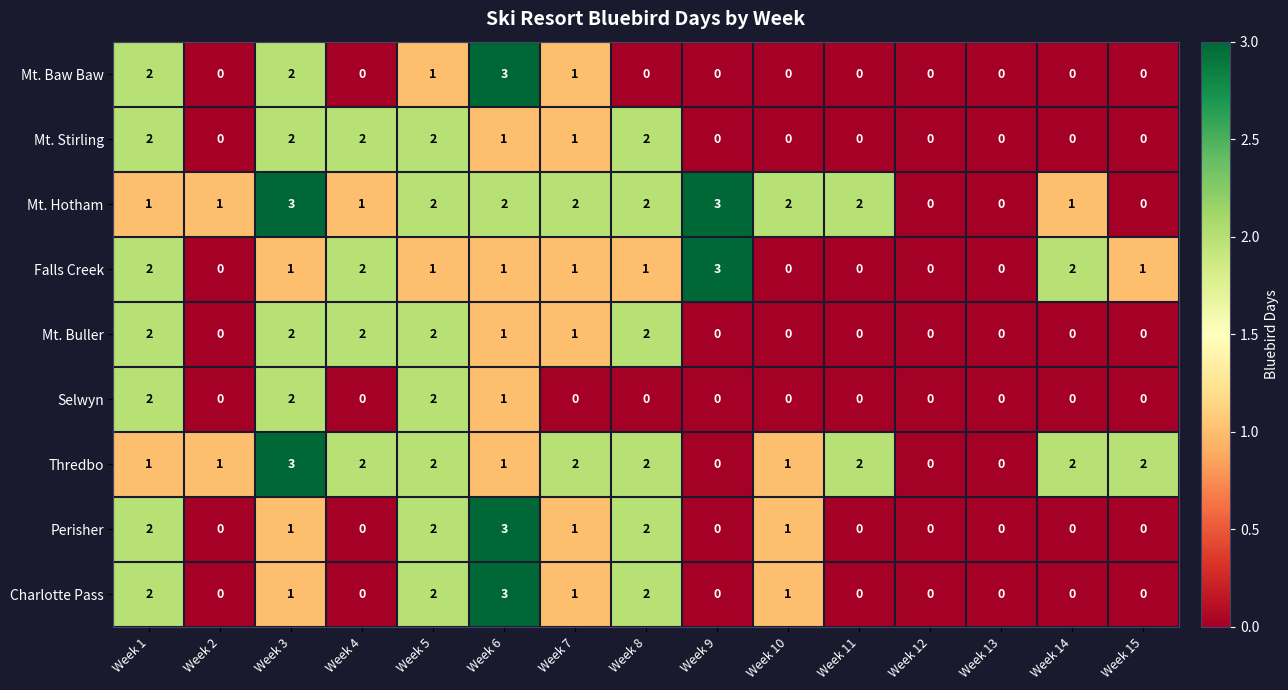

True or false: Charlotte Pass has a value of 0 at Week 3.

False